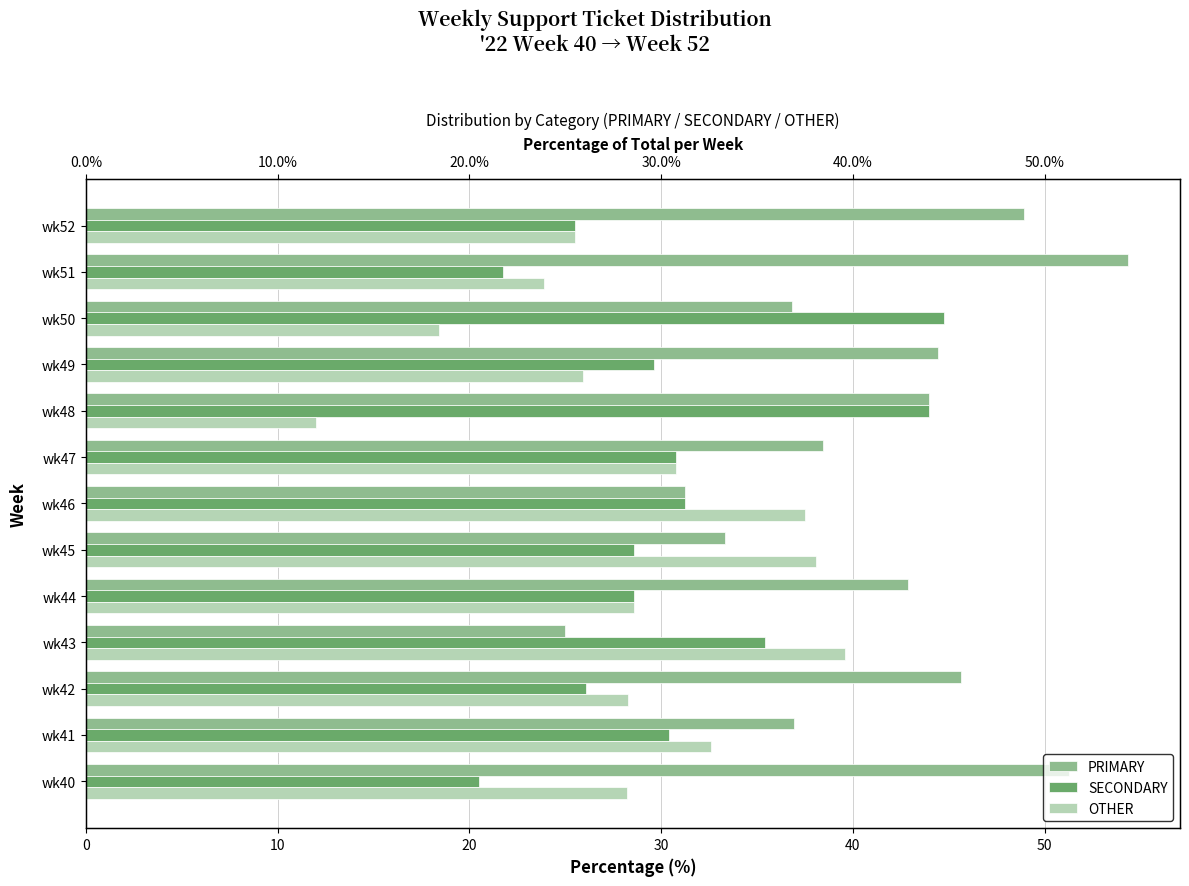

List the series in order of their overall mean, highest first.

PRIMARY, SECONDARY, OTHER